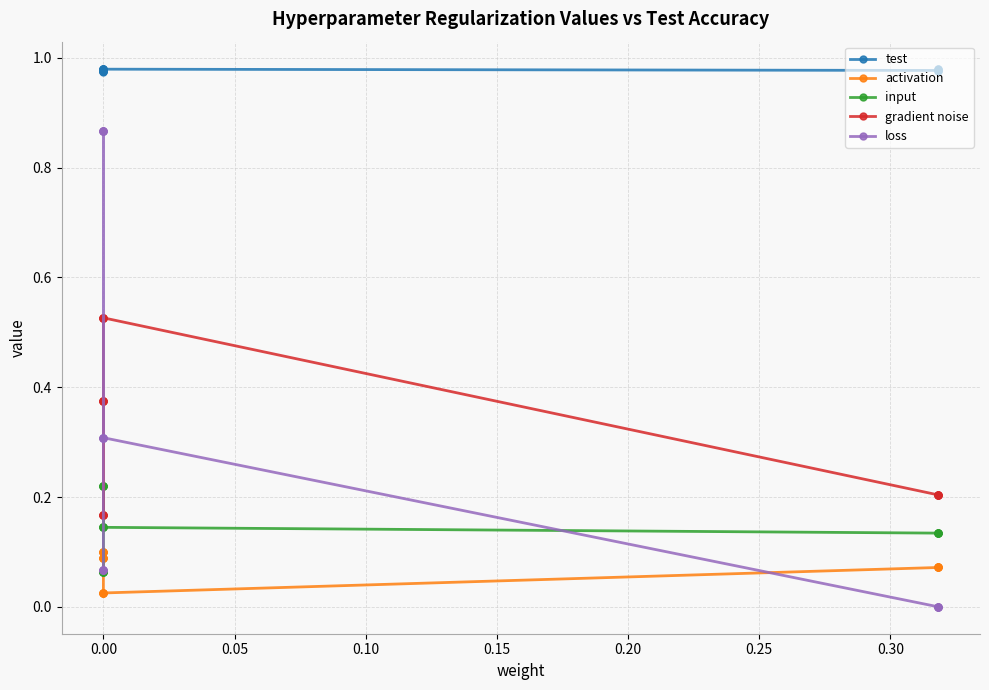

True or false: loss and test cross at least once.

False